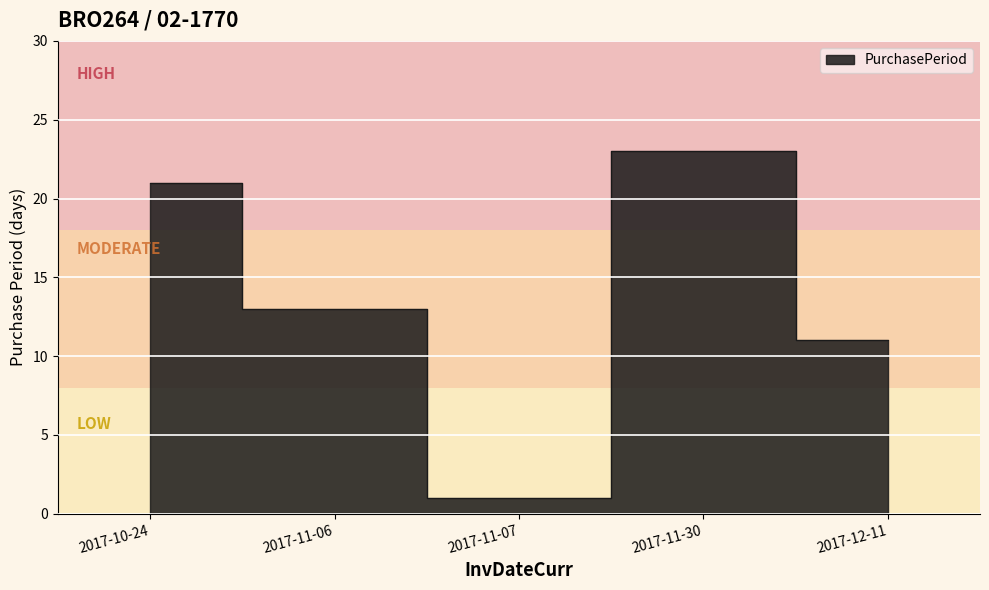

How many lines are shown in the chart?

1